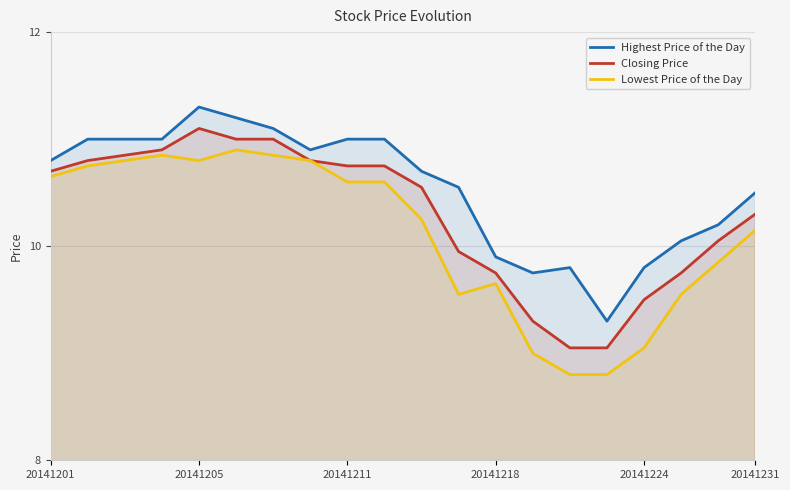

Reading left to right, list all the values displayed in this chart.

Highest Price of the Day: 10.8	11.0	11.0	11.0	11.3	11.2	11.1	10.9	11.0	11.0	10.7	10.6	9.9	9.8	9.8	9.3	9.8	10.1	10.2	10.5
Closing Price: 10.7	10.8	10.8	10.9	11.1	11.0	11.0	10.8	10.8	10.8	10.6	9.9	9.8	9.3	9.1	9.1	9.5	9.8	10.1	10.3
Lowest Price of the Day: 10.7	10.8	10.8	10.8	10.8	10.9	10.8	10.8	10.6	10.6	10.2	9.6	9.7	9.0	8.8	8.8	9.1	9.6	9.8	10.2